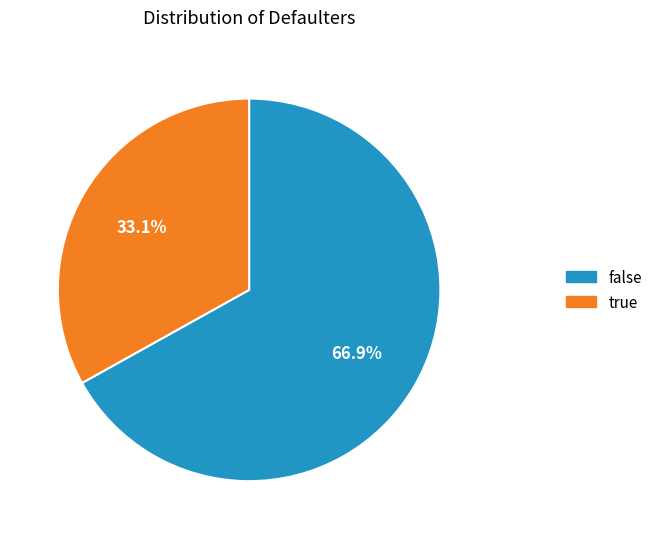

To the nearest percent, what is the average slice percentage?

50%